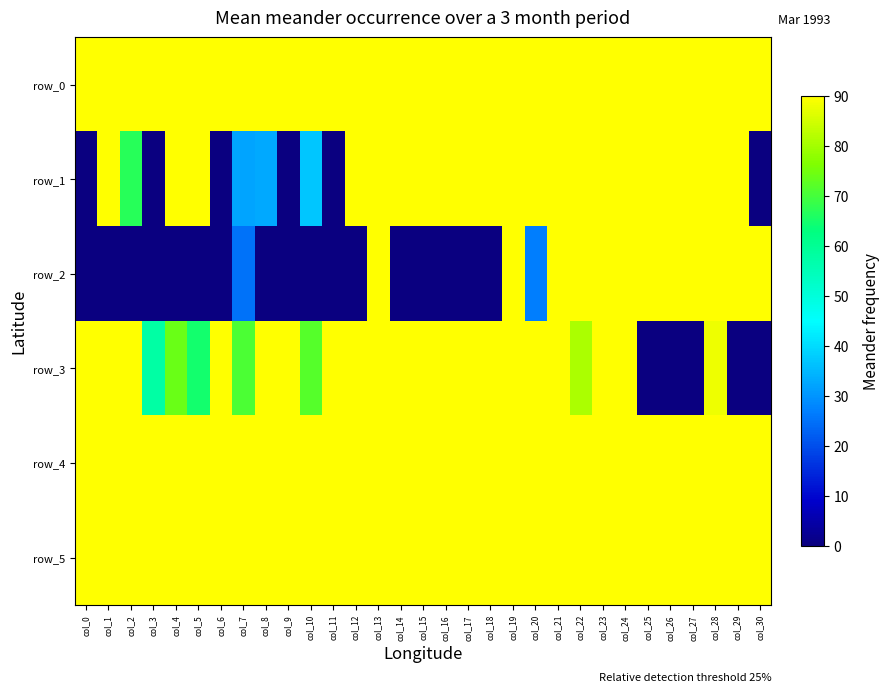

Rank the categories by row_4 value from highest to lowest.

col_18, col_20, col_19, col_25, col_29, col_21, col_23, col_24, col_26, col_27, col_28, col_0, col_11, col_14, col_22, col_1, col_3, col_5, col_10, col_17, col_30, col_7, col_9, col_13, col_4, col_6, col_15, col_16, col_12, col_8, col_2